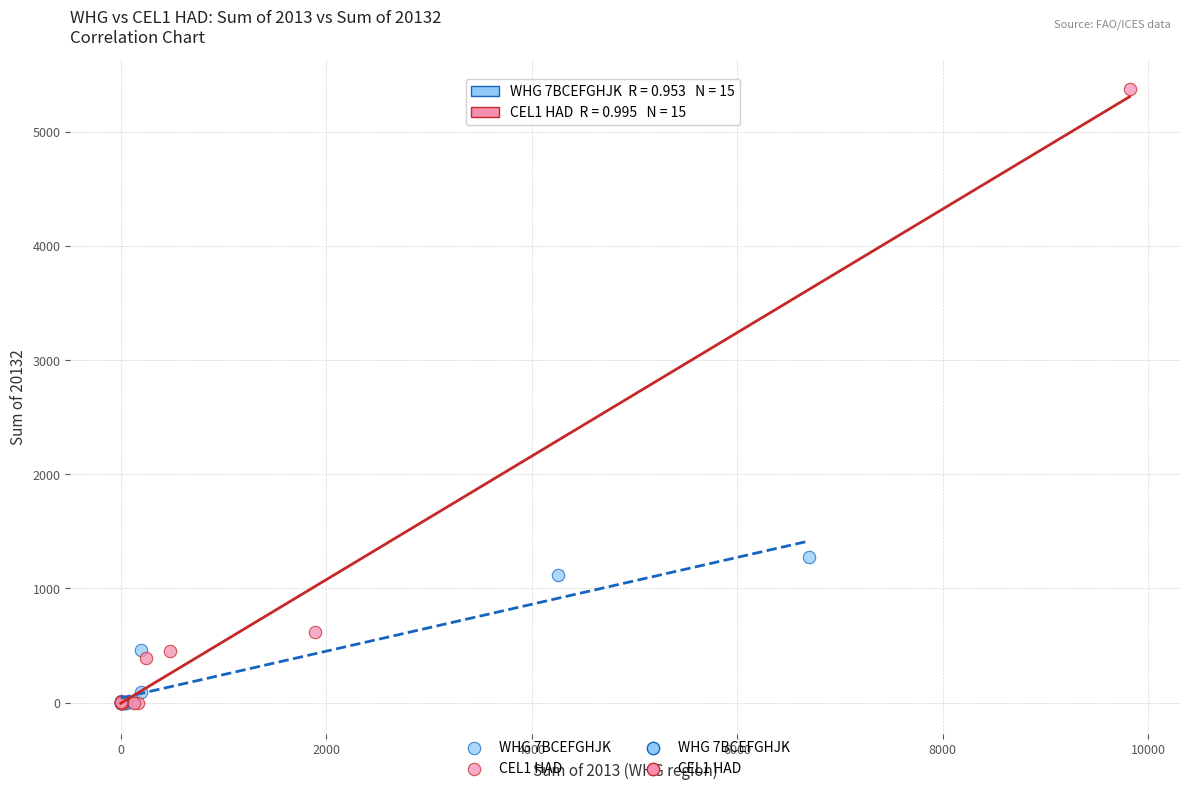

Which series has the widest spread of Y values?

CEL1 HAD